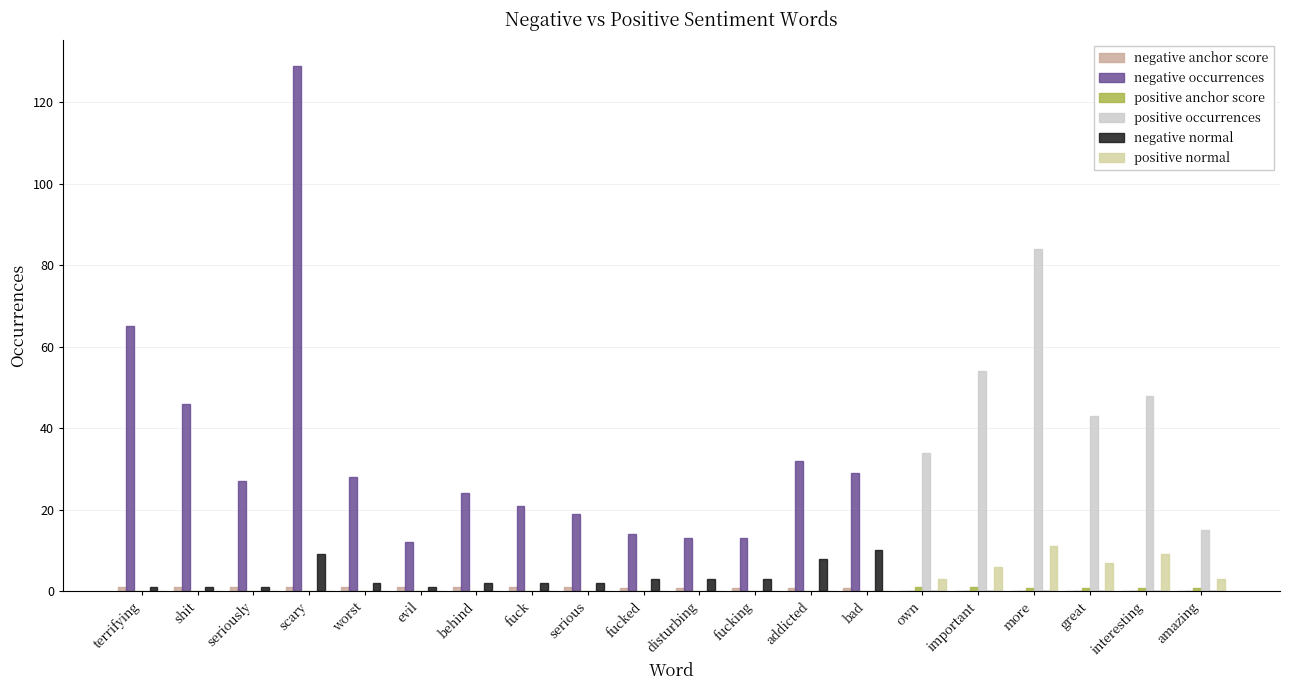

How many series are shown in this chart?

6